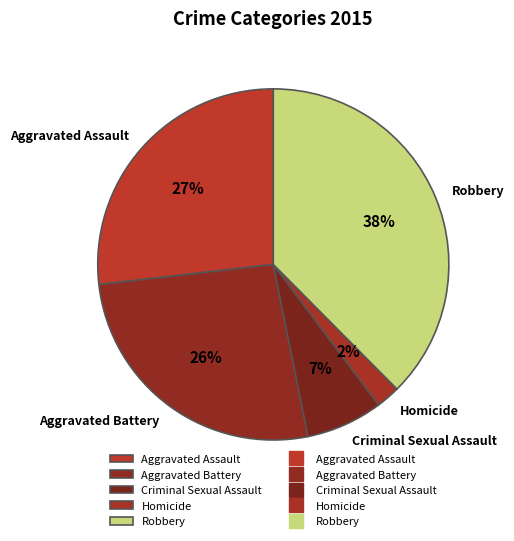

The Aggravated Assault slice represents 27% of the pie. True or false?

True